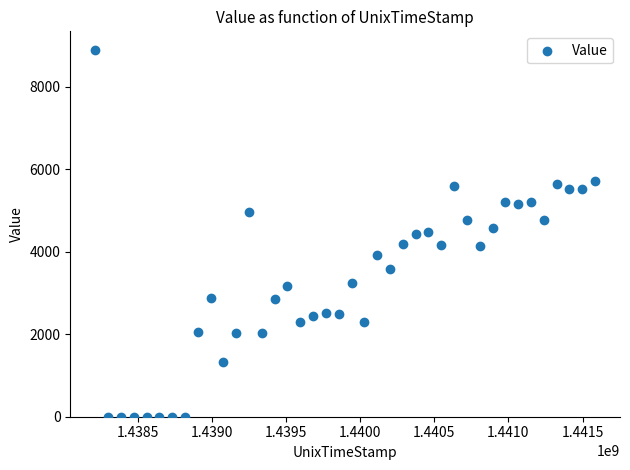

What is the range of X values (max minus min)?

3369600